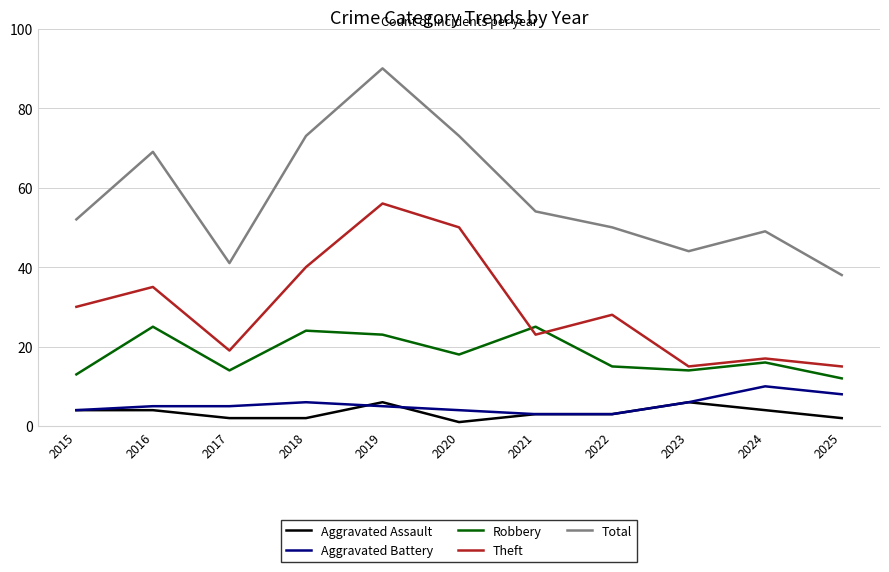

Reading right to left, what are all the values shown in this chart?

Aggravated Assault: 2025=2	2024=4	2023=6	2022=3	2021=3	2020=1	2019=6	2018=2	2017=2	2016=4	2015=4
Aggravated Battery: 2025=8	2024=10	2023=6	2022=3	2021=3	2020=4	2019=5	2018=6	2017=5	2016=5	2015=4
Robbery: 2025=12	2024=16	2023=14	2022=15	2021=25	2020=18	2019=23	2018=24	2017=14	2016=25	2015=13
Theft: 2025=15	2024=17	2023=15	2022=28	2021=23	2020=50	2019=56	2018=40	2017=19	2016=35	2015=30
Total: 2025=38	2024=49	2023=44	2022=50	2021=54	2020=73	2019=90	2018=73	2017=41	2016=69	2015=52